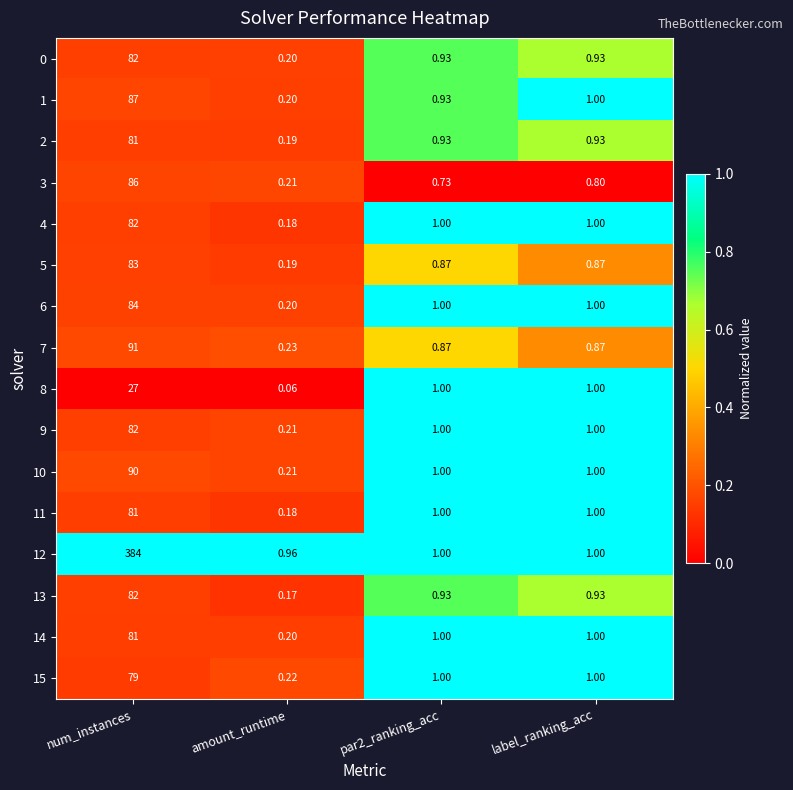

Is the value of 1 at label_ranking_acc greater than the value of 4 at amount_runtime?

Yes